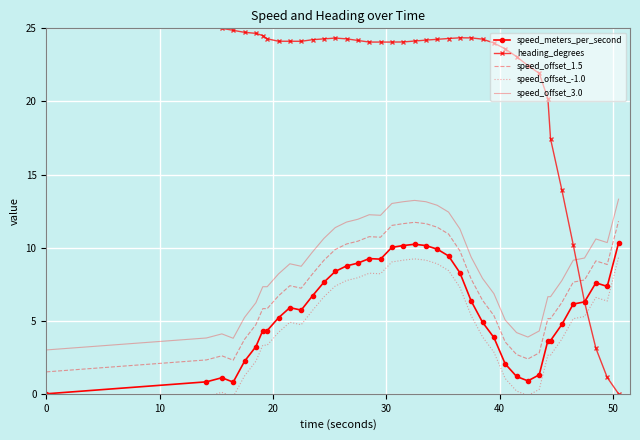

At how many categories does at least one series exceed 2?

40